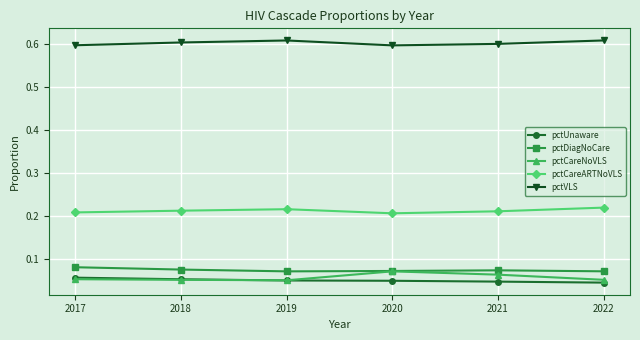

True or false: pctDiagNoCare and pctUnaware intersect in this chart.

False